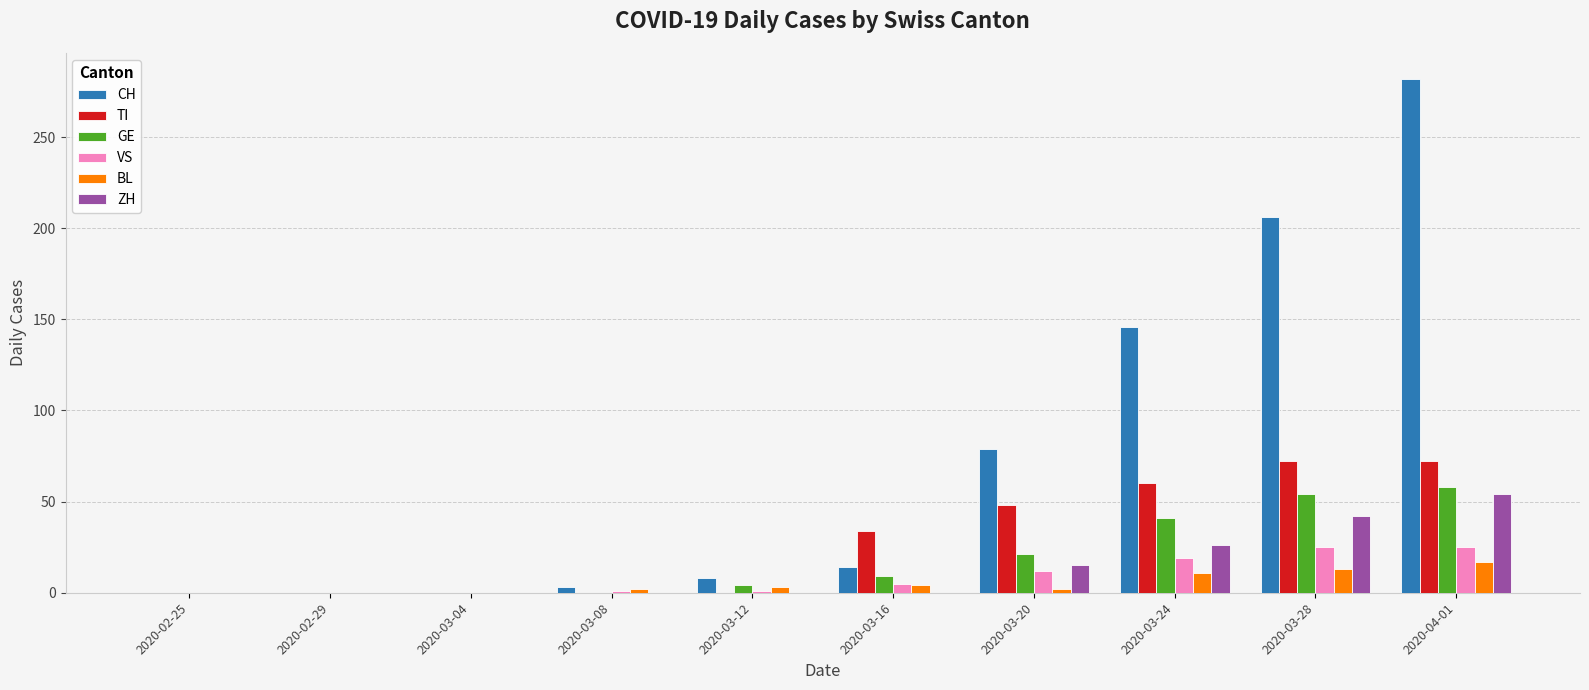

What is the maximum value for VS?

25